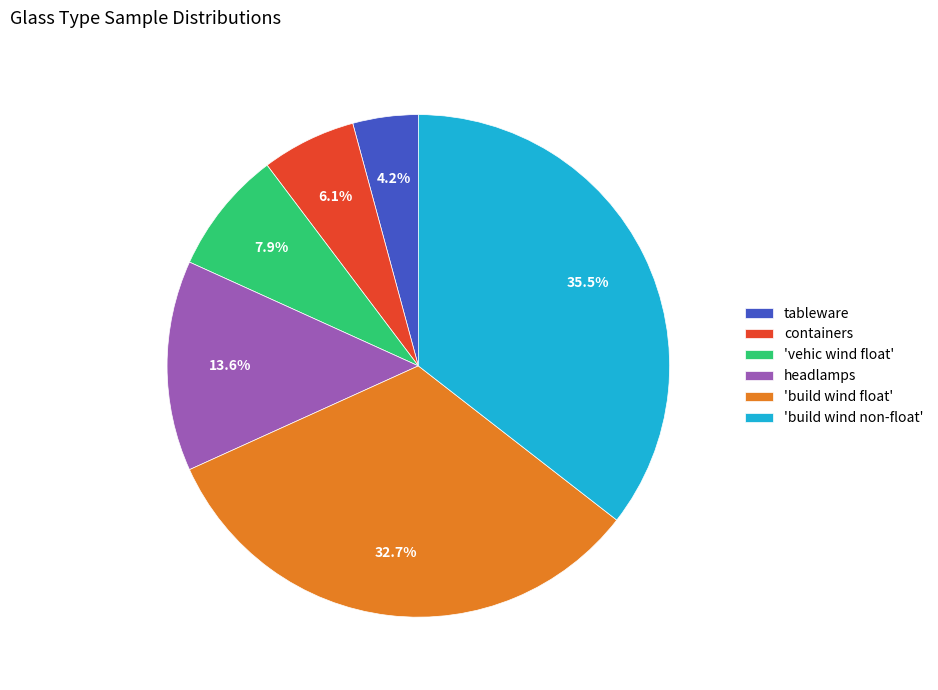

How many segments does this pie chart have?

6